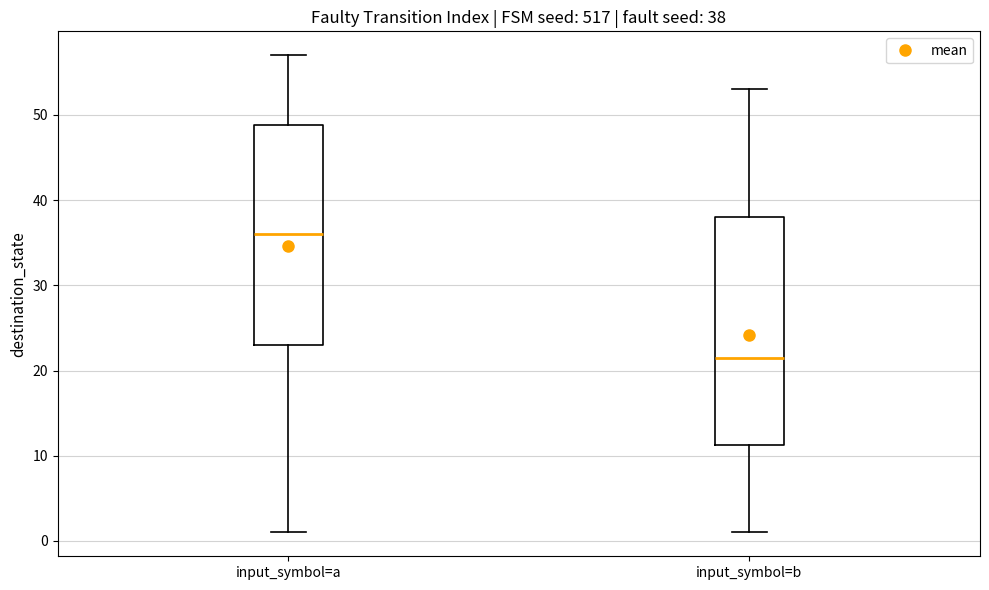

Comparing the boxes themselves (not the whiskers), which one is the tallest?

input_symbol=b